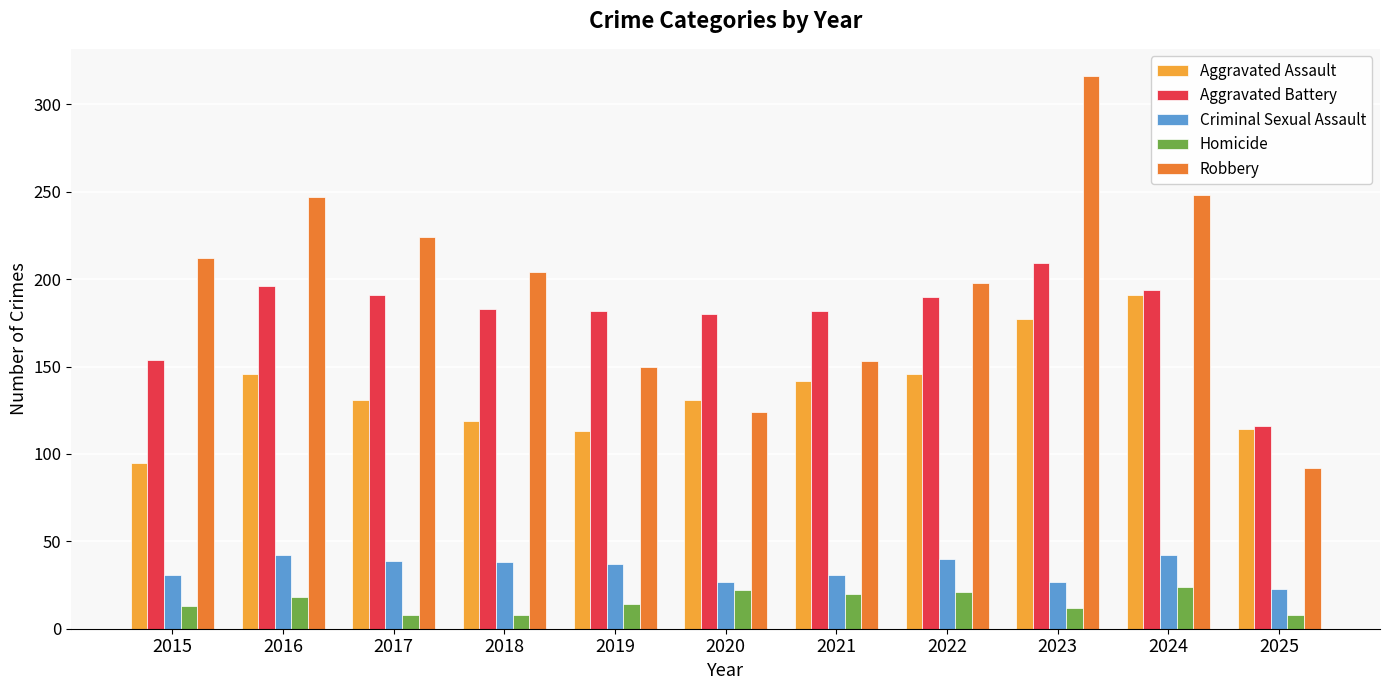

At which label does Aggravated Battery first exceed 183?

2016